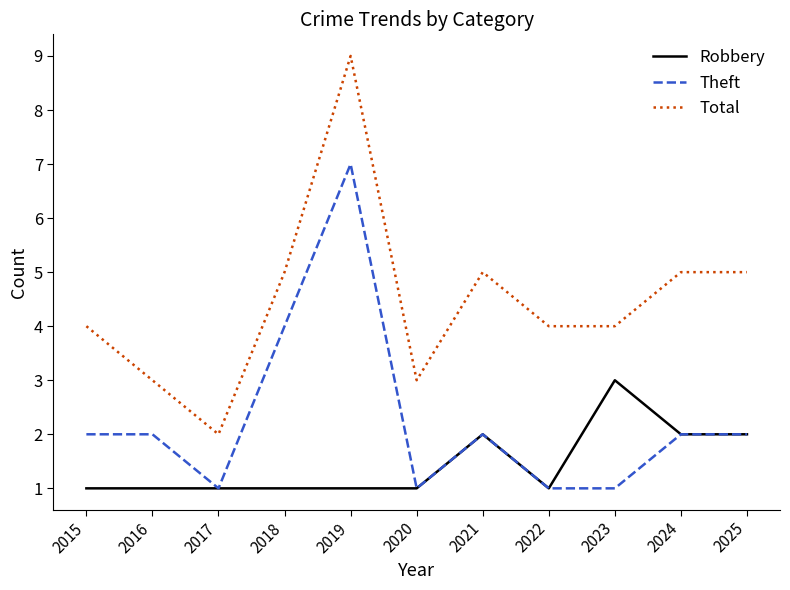

Count the number of categories in the chart.

11